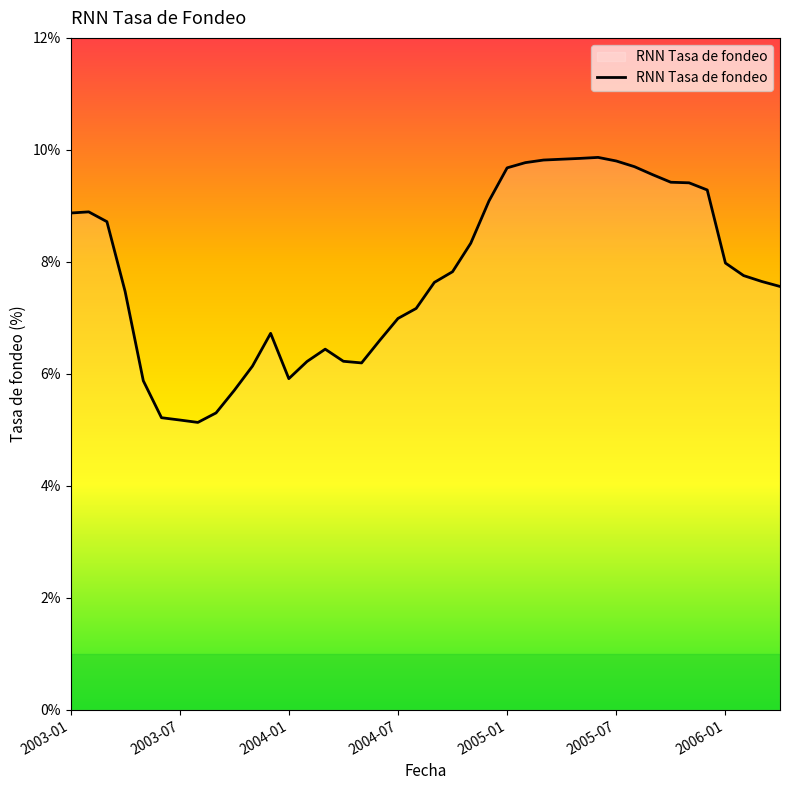

What is the maximum value shown in the chart?

9.9